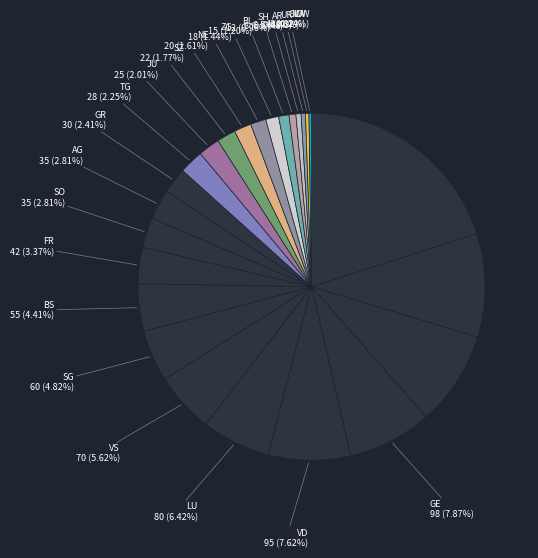

Count the number of slices in the pie.

25